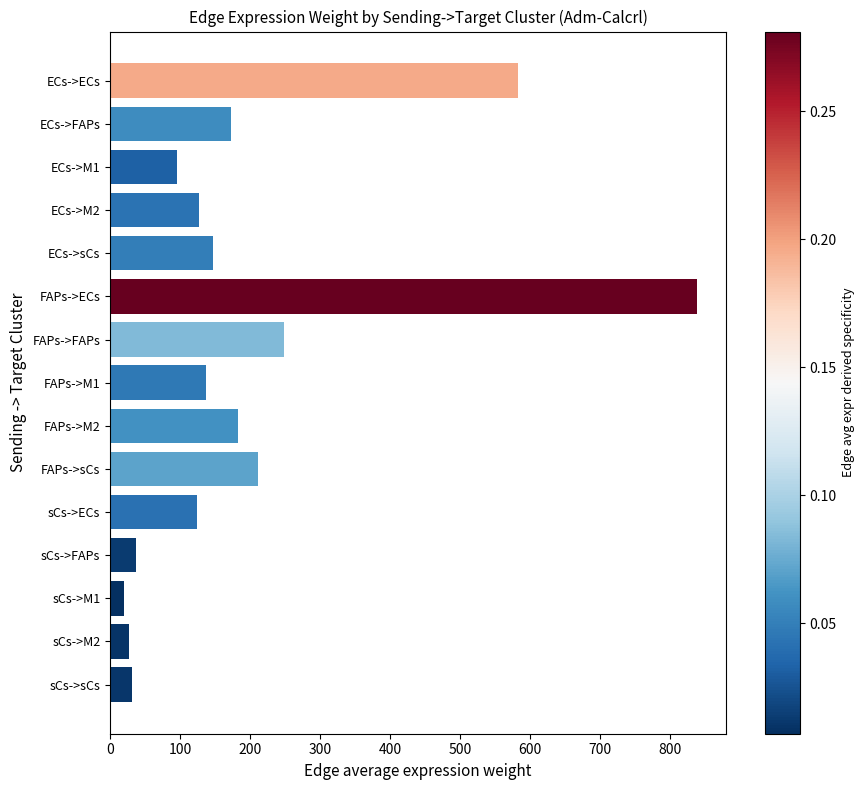

How many bars are there in total?

15